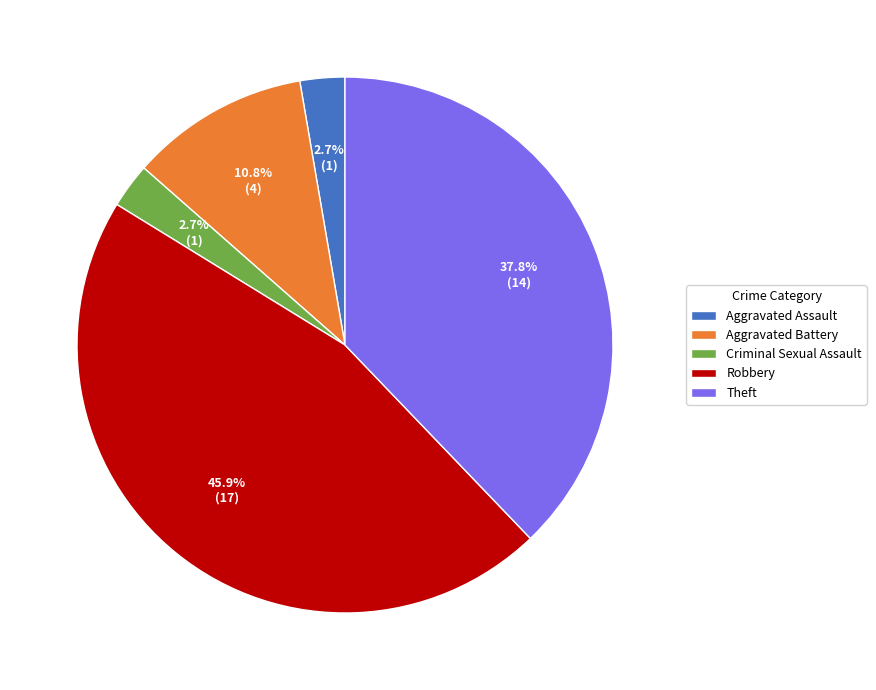

To the nearest percent, what is the difference between the largest and smallest slice percentages?

43%